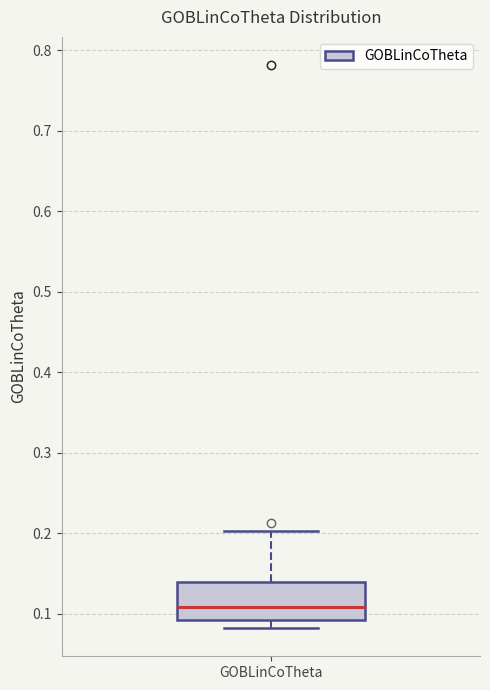

Where does the lower whisker of the box for GOBLinCoTheta end on the y-axis? The values are not printed on the chart, so give them approximately, as read against the axis.

0.08